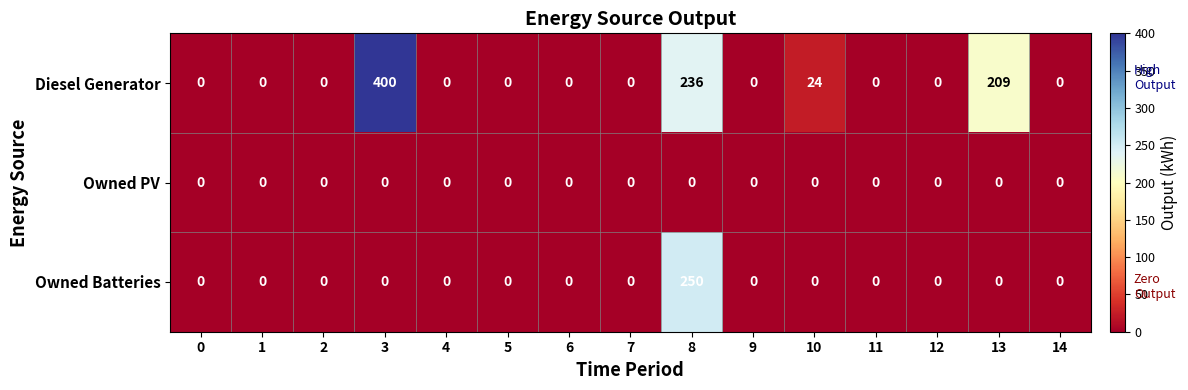

True or false: Diesel Generator has a value of 0 at 5.

True